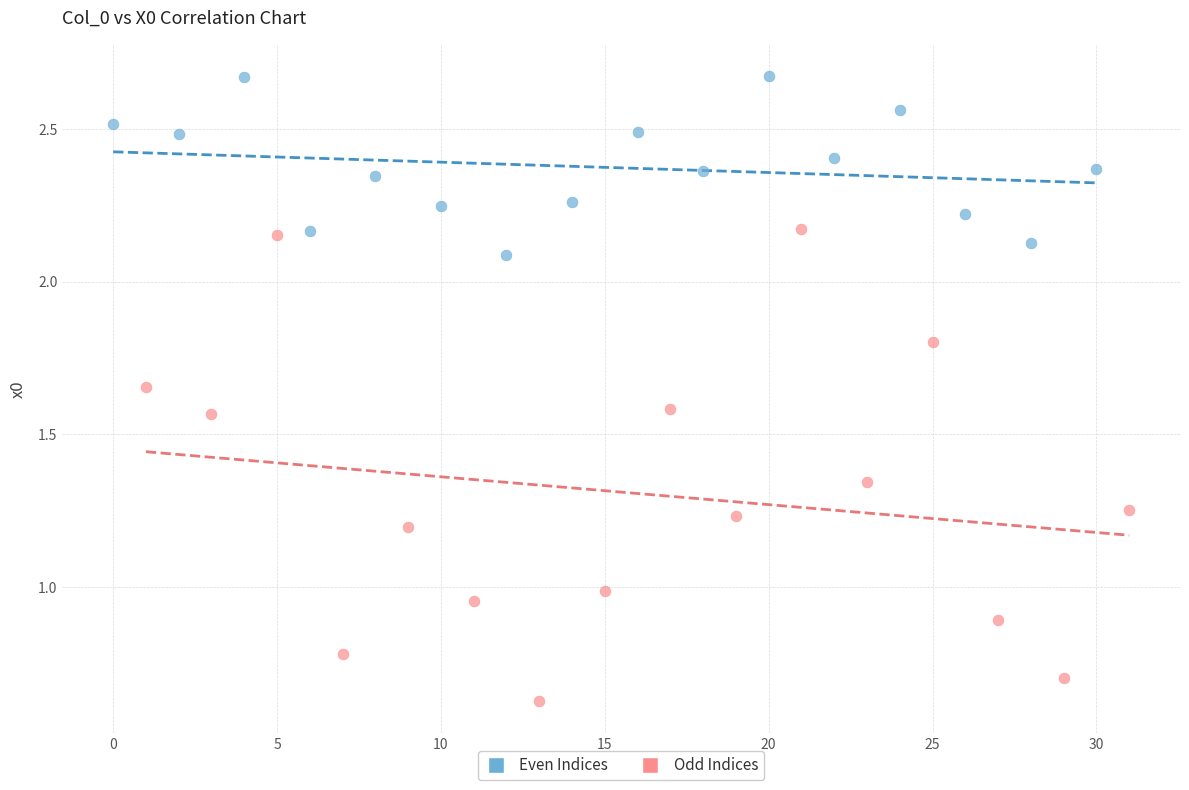

What are all the series names shown in the legend?

Even Indices, Odd Indices